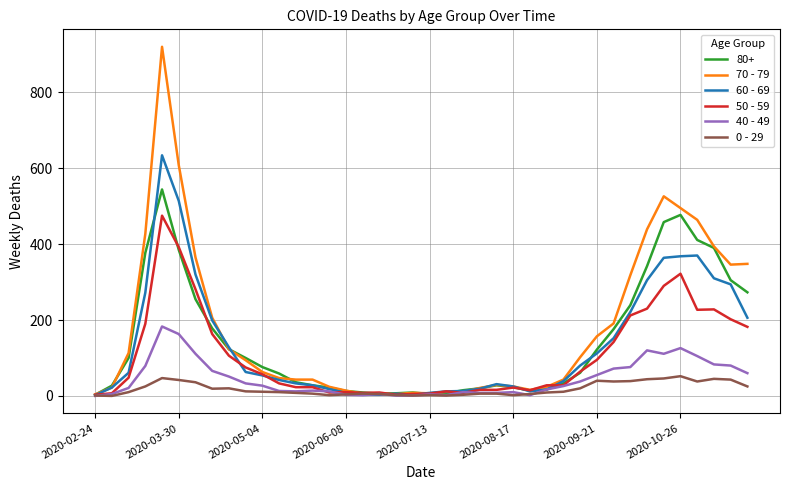

Which series has the largest range (max minus min)?

70 - 79